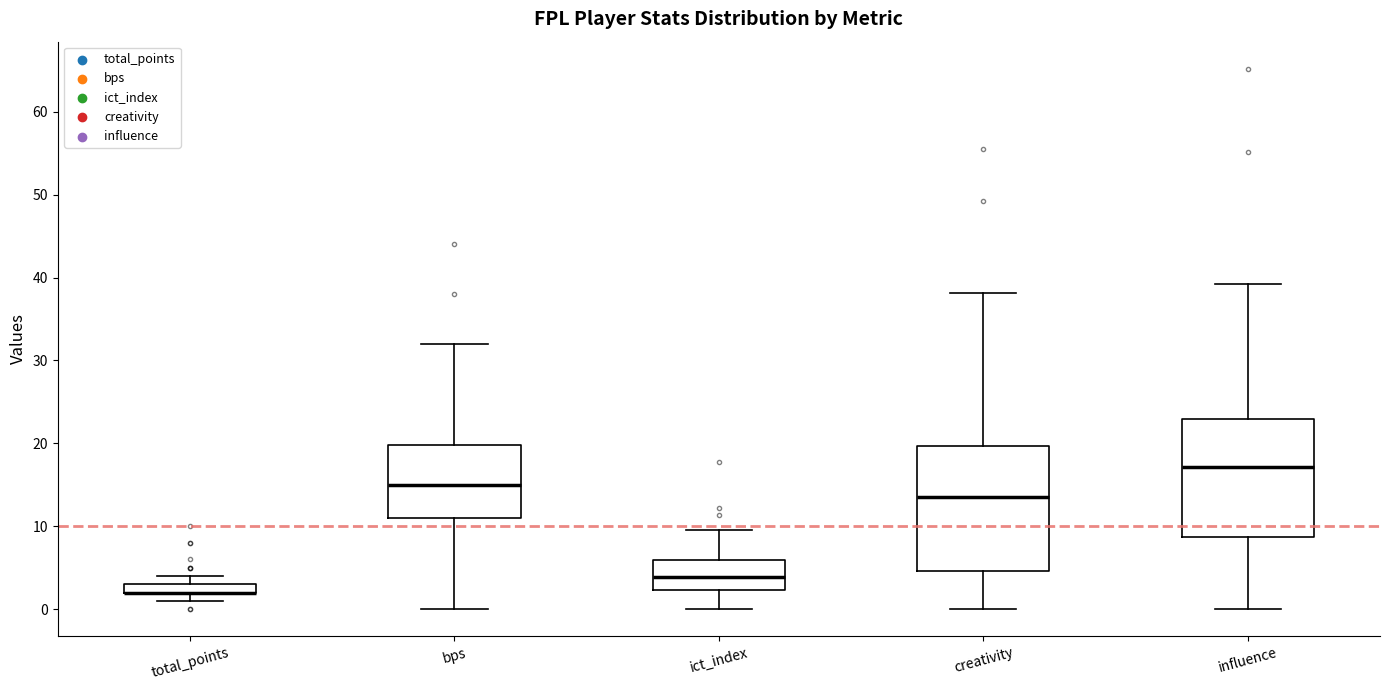

Where does the median line of the box for ict_index sit on the y-axis? The values are not printed on the chart, so give them approximately, as read against the axis.

4